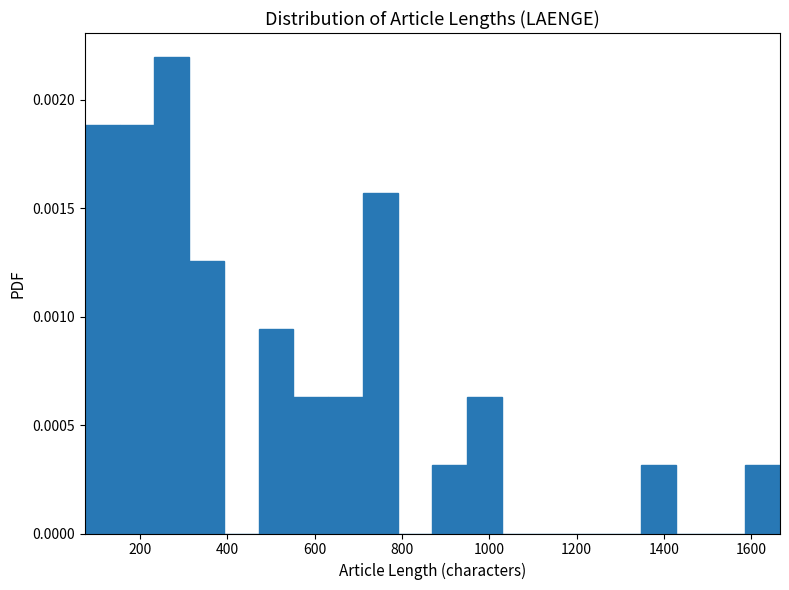

Around what value on the x-axis is the tallest bar? Give the approximate position of its centre, as read against the axis.

280